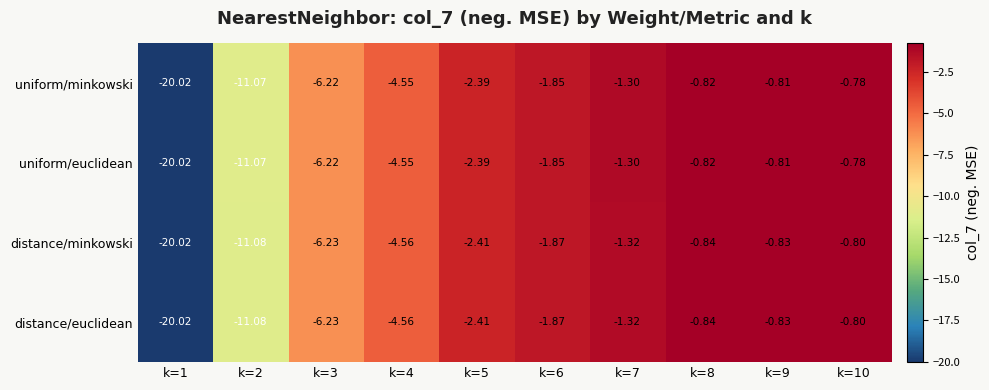

Is the value of distance/euclidean at k=8 greater than the value of uniform/euclidean at k=5?

Yes